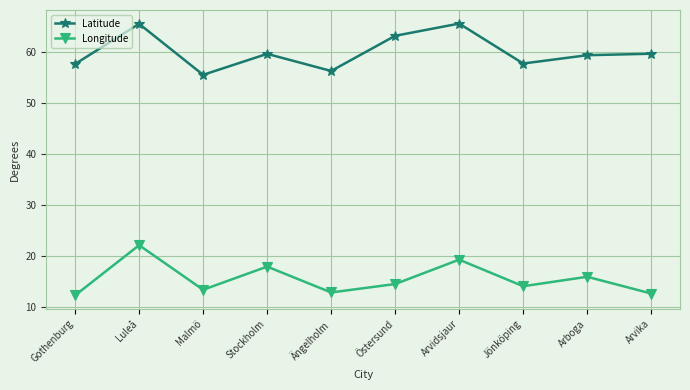

What is the maximum value for Longitude?

22.1